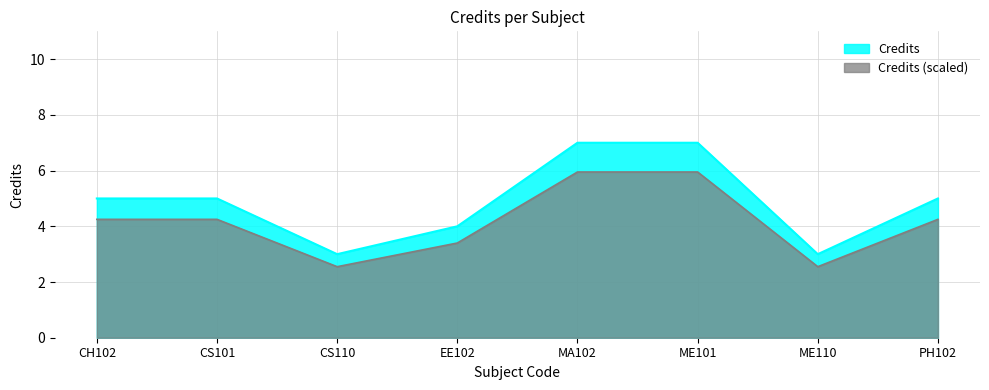

How many lines are shown in the chart?

2